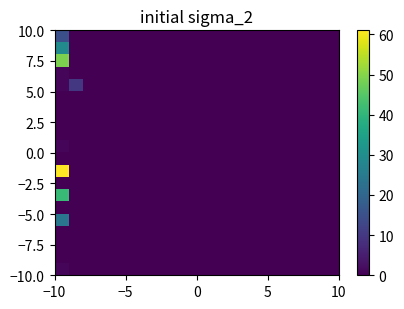

How many categories are shown in the chart?

20